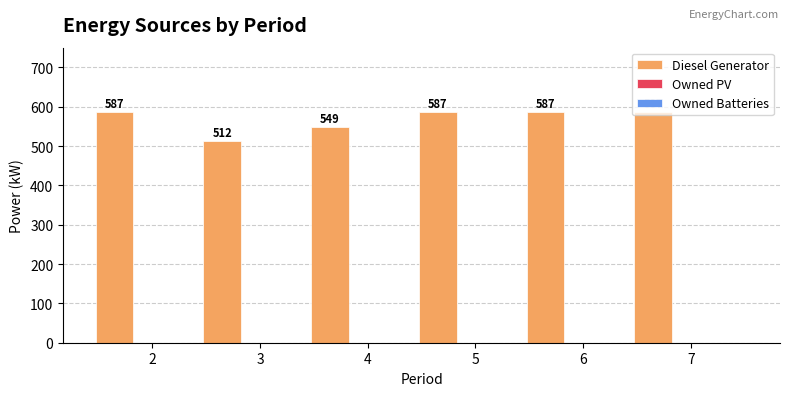

How many values are between 549 and 587?

5